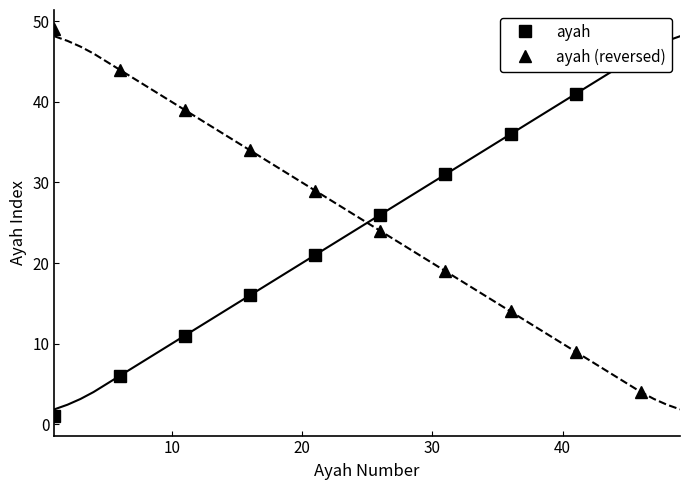

True or false: ayah (reversed) has more than 0 interior local peaks.

False